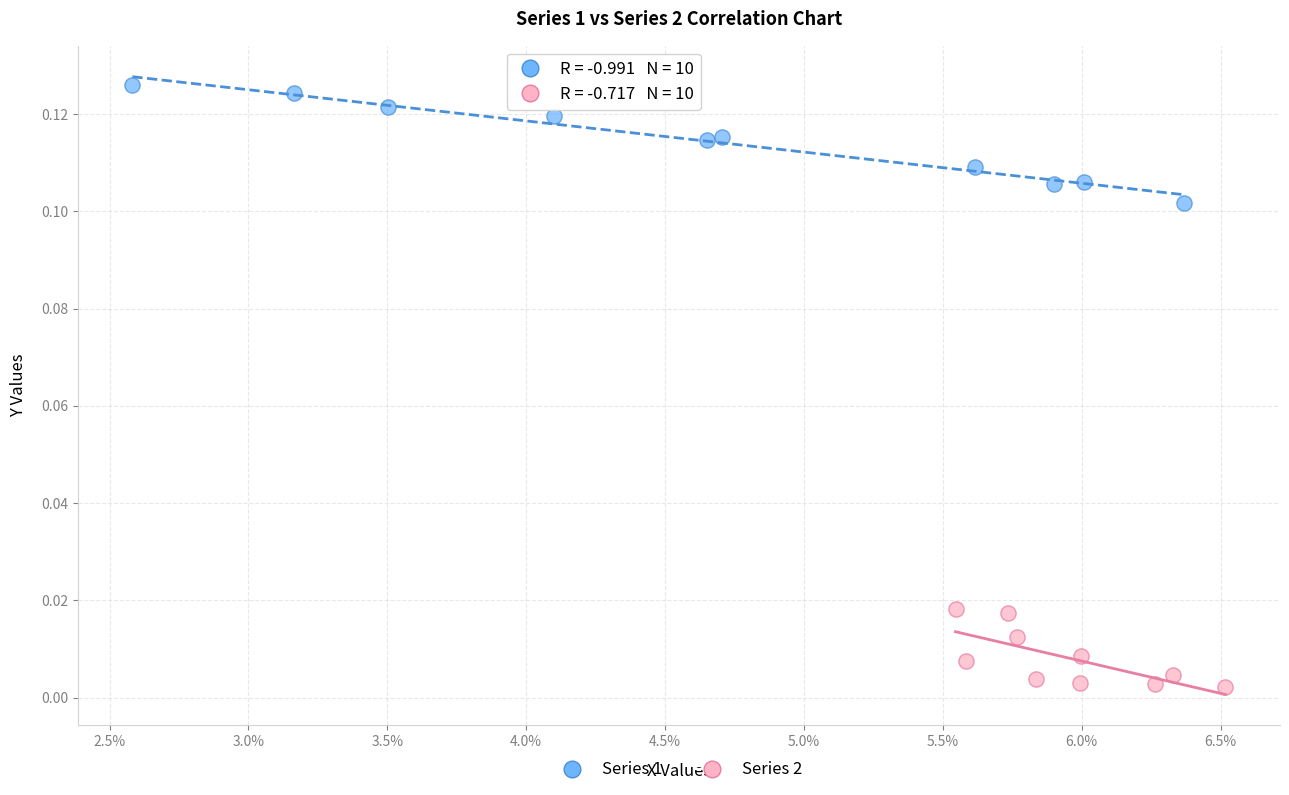

Which series contains the highest Y value?

Series 1